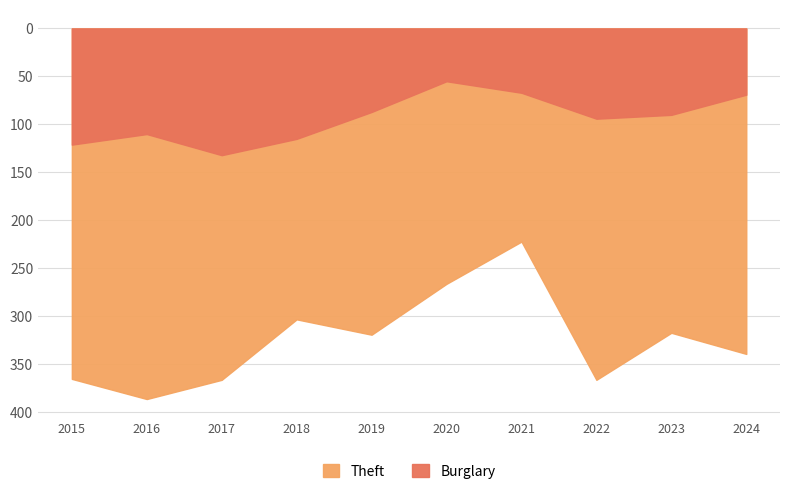

Does the chart have visible grid lines?

Yes